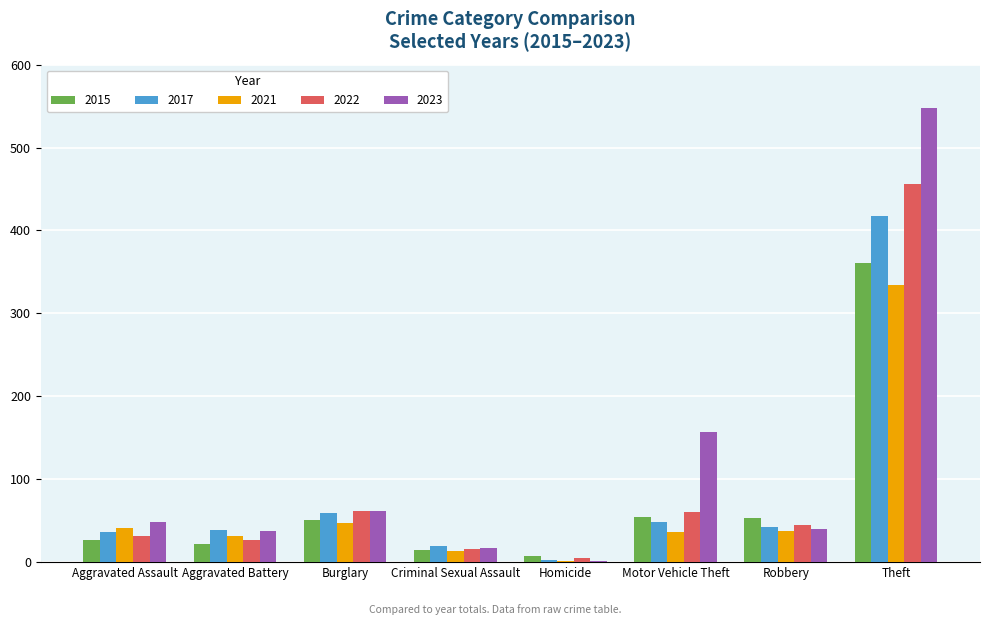

What is the greatest value displayed?

548